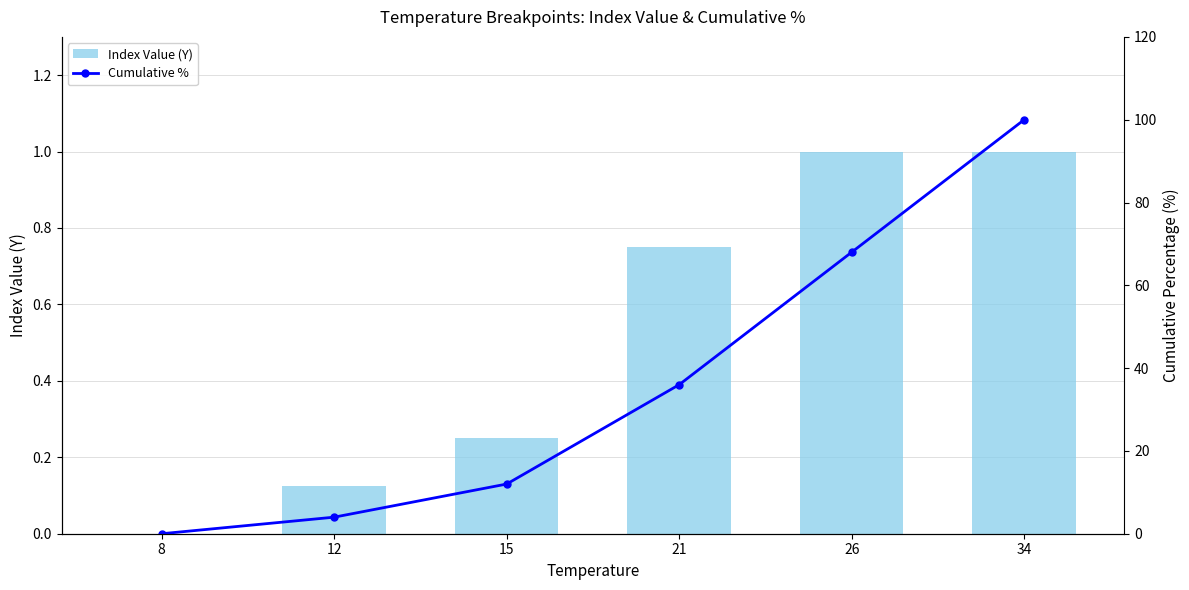

Is the value of Cumulative % at 8 greater than the value of Index Value (Y) at 8?

No